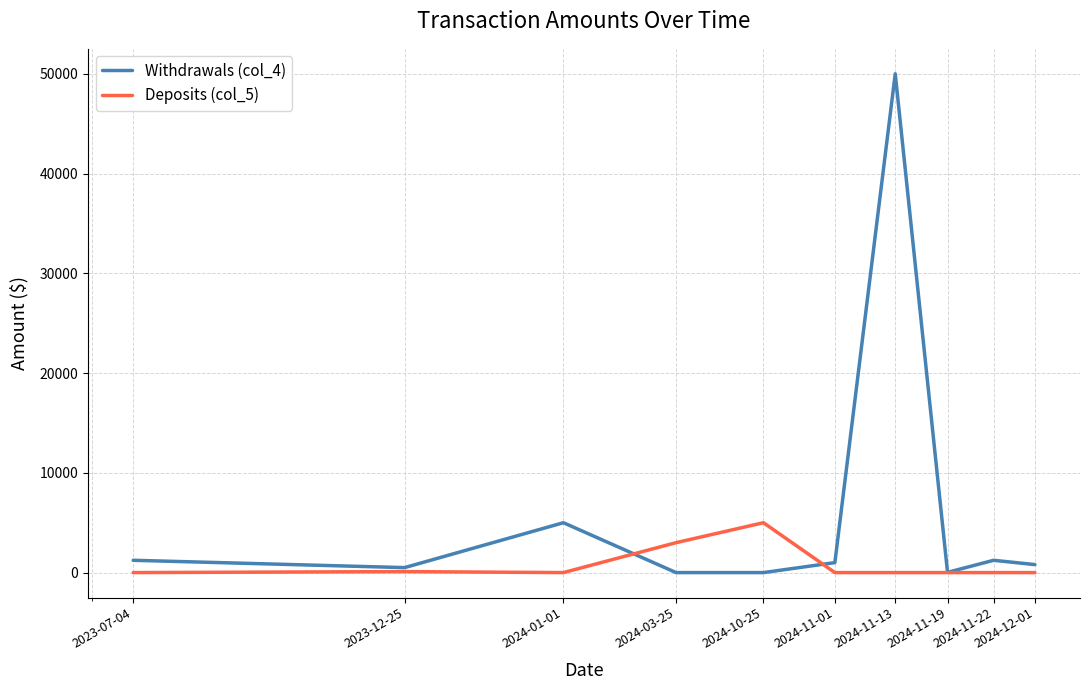

Which series has the largest range (max minus min)?

Withdrawals (col_4)